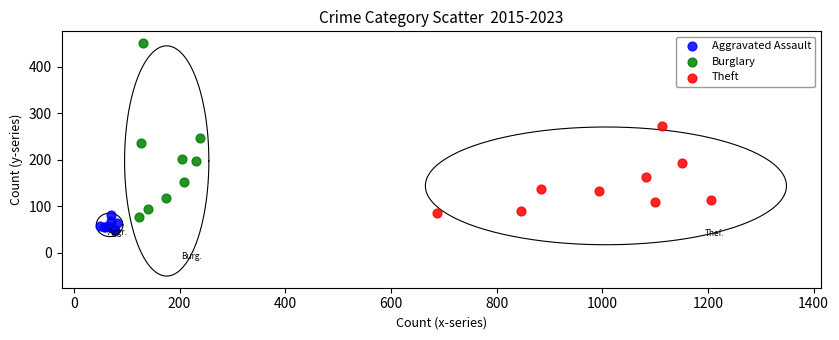

Which series contains the highest Y value?

Burglary